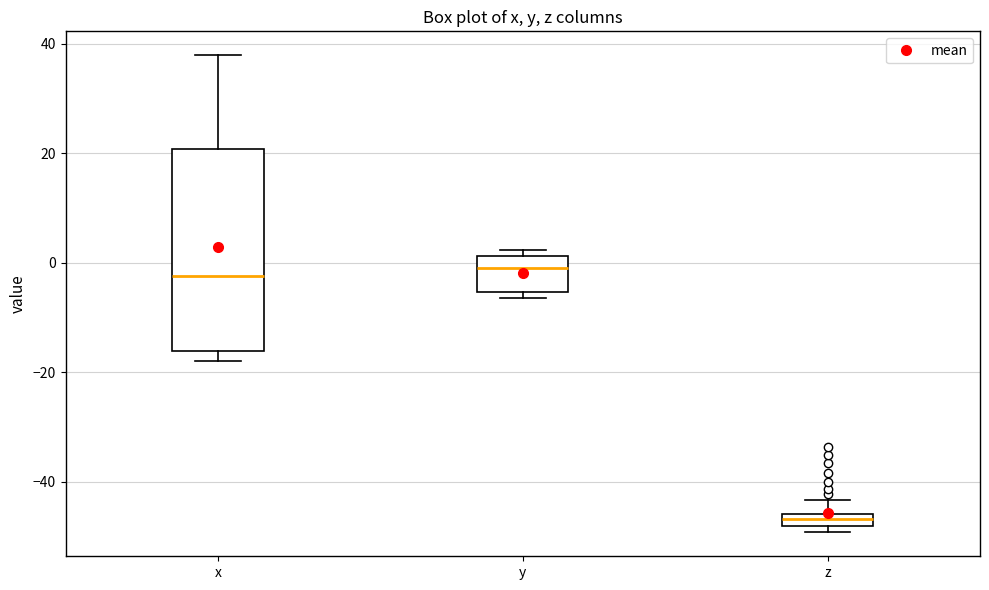

Comparing the boxes themselves (not the whiskers), which one is the tallest?

x